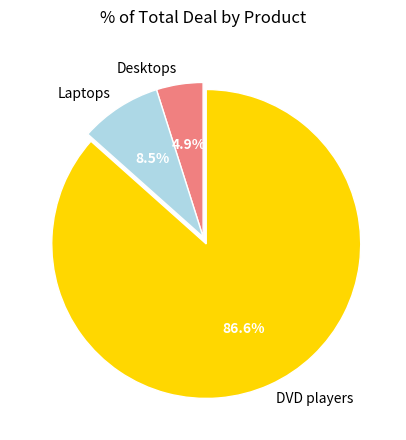

Is there a majority slice in this chart?

Yes